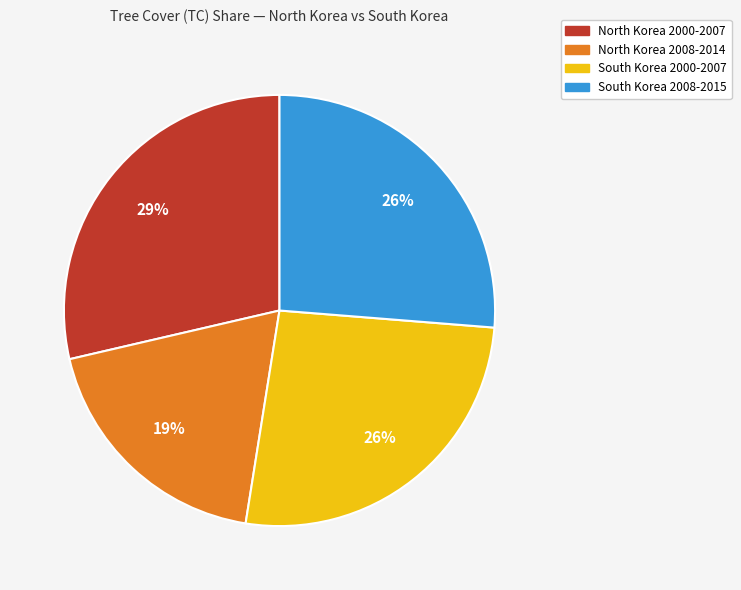

Is there any slice that represents more than half of the pie?

No